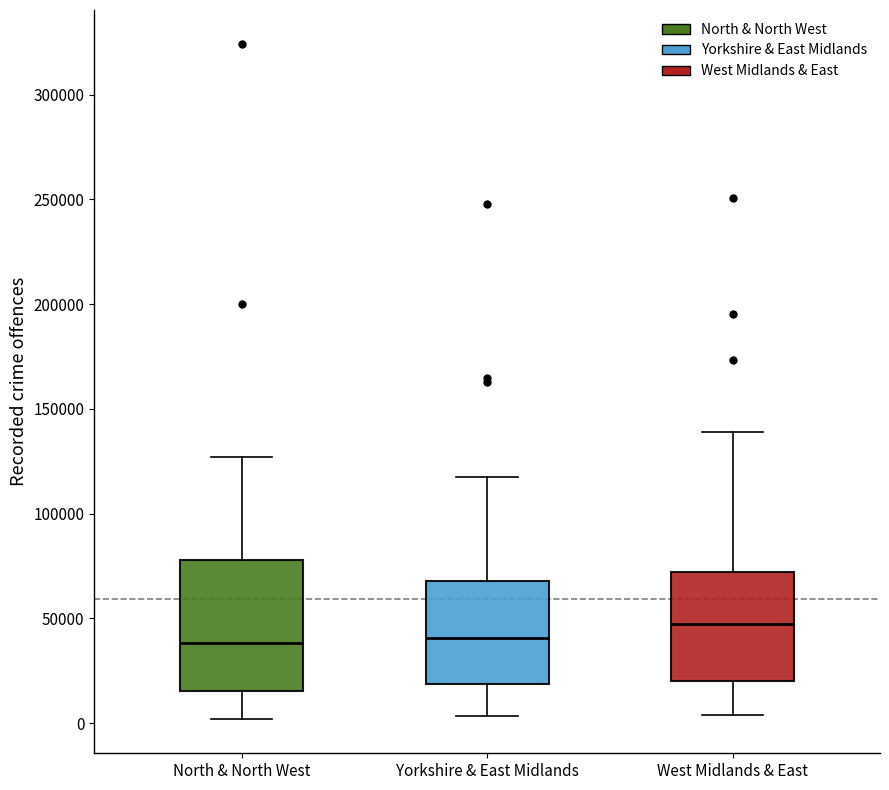

Comparing the boxes themselves (not the whiskers), which one is the tallest?

North & North West